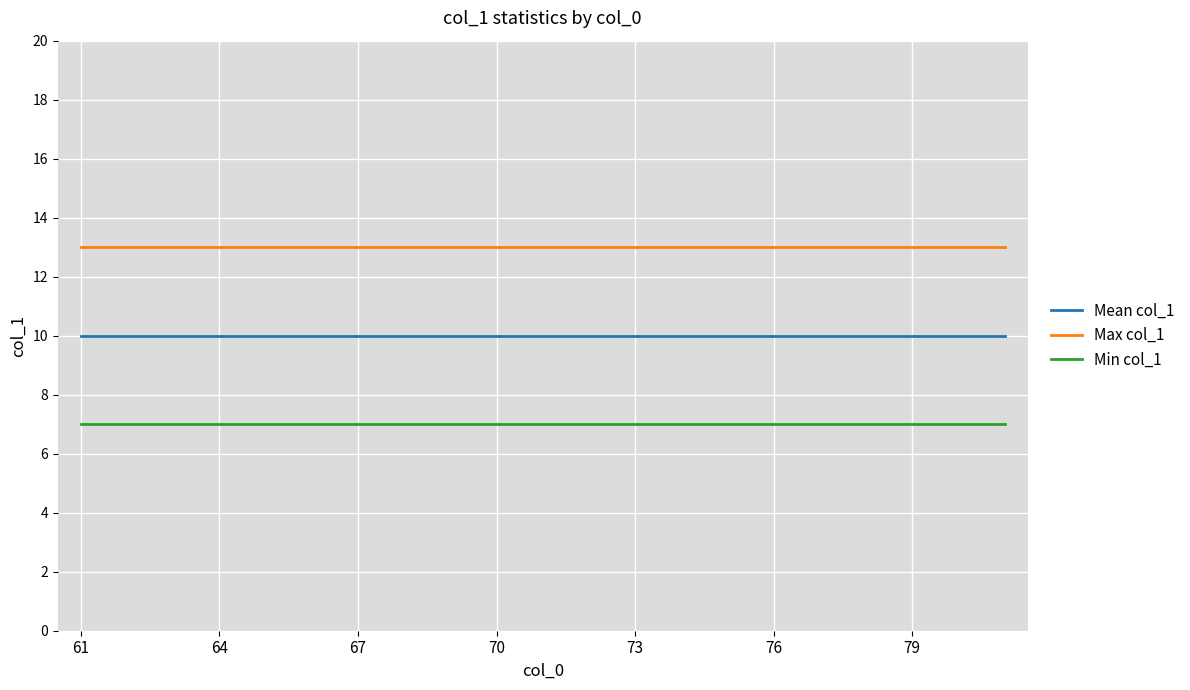

Does the chart display data point markers on the line(s)?

No